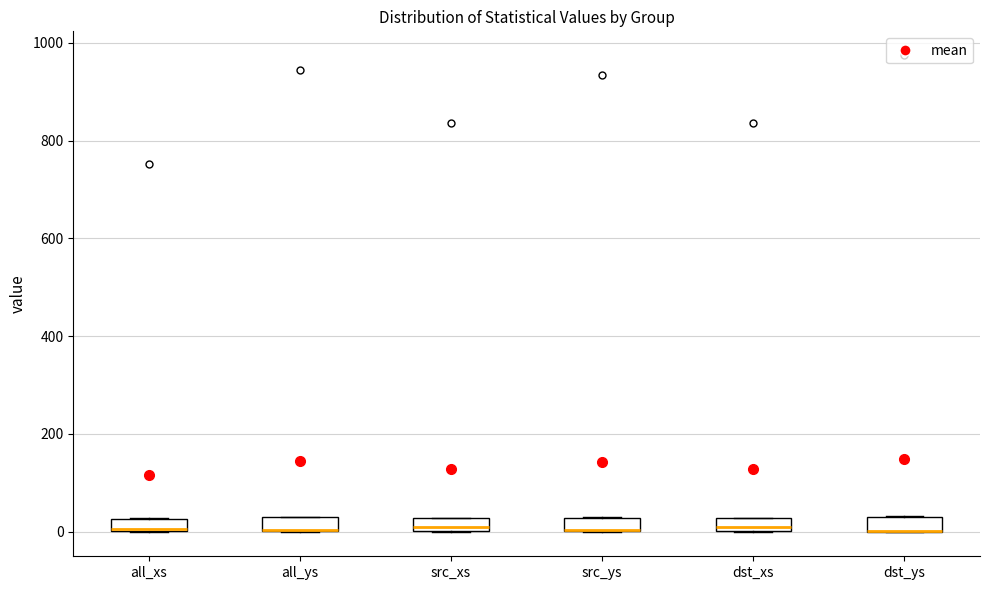

Where is the upper edge of the box for src_xs on the y-axis? The values are not printed on the chart, so give them approximately, as read against the axis.

20